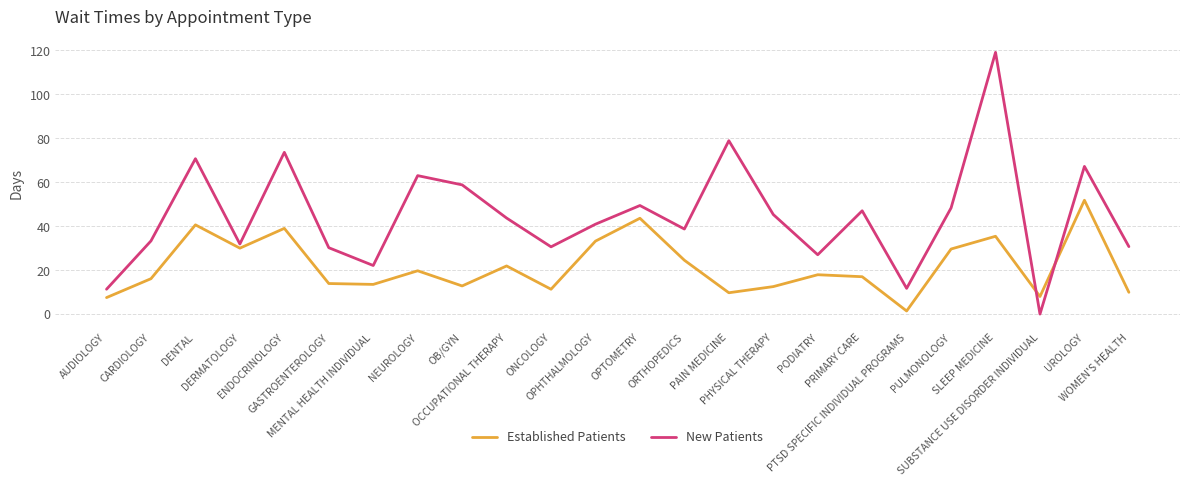

Between which two adjacent categories do New Patients and Established Patients first intersect?

SLEEP MEDICINE and SUBSTANCE USE DISORDER INDIVIDUAL